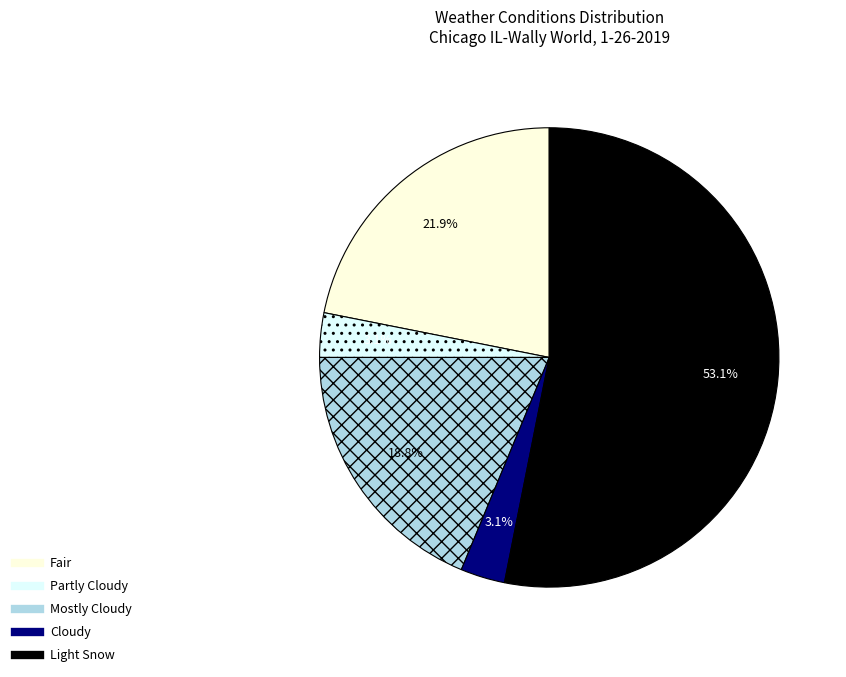

To the nearest percent, what is the combined percentage of Fair and Partly Cloudy?

25%